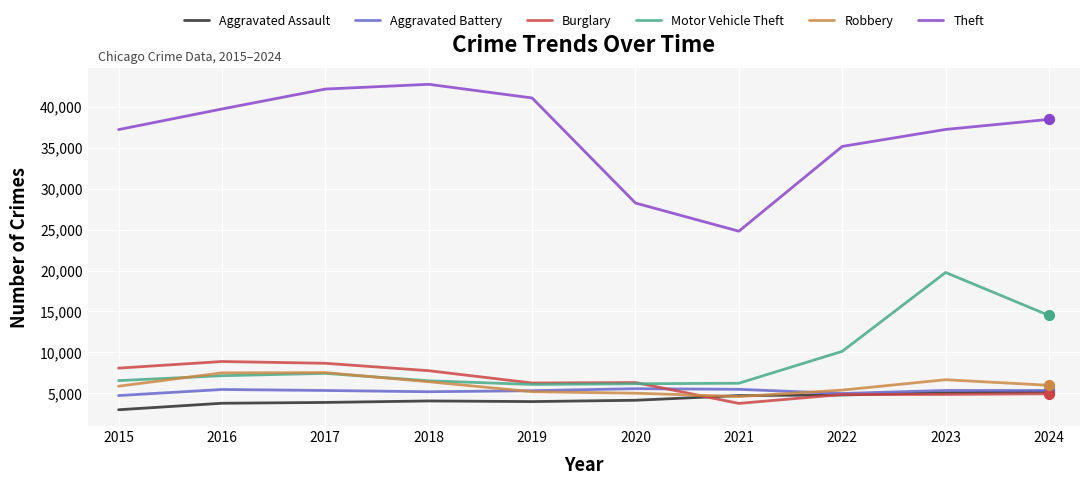

Which series has the widest spread of values?

Theft